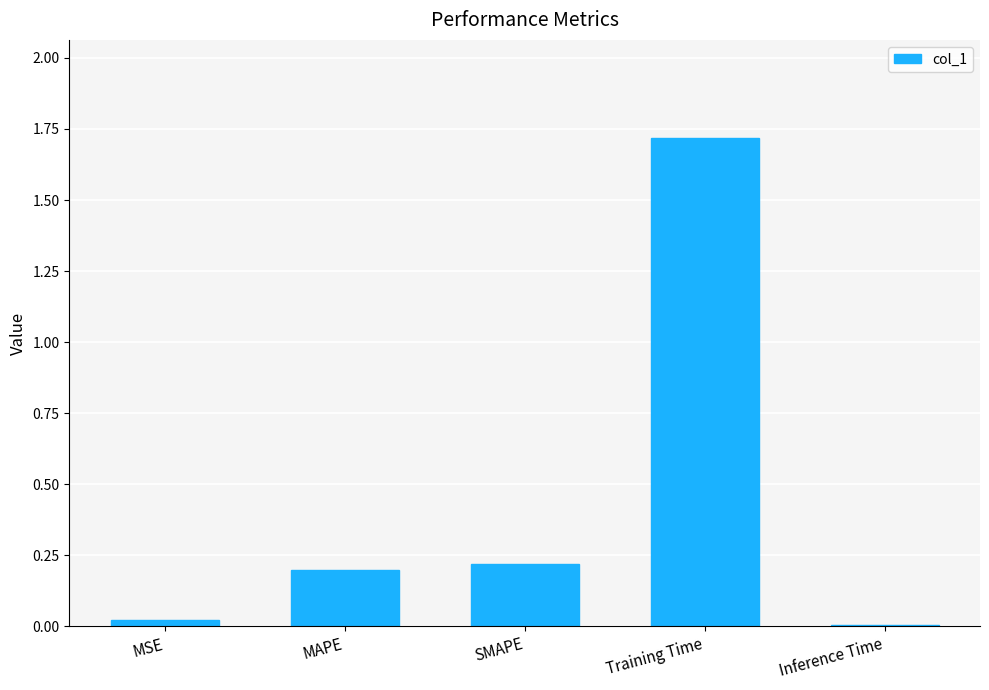

Is it true that the value at SMAPE is 0.2?

True